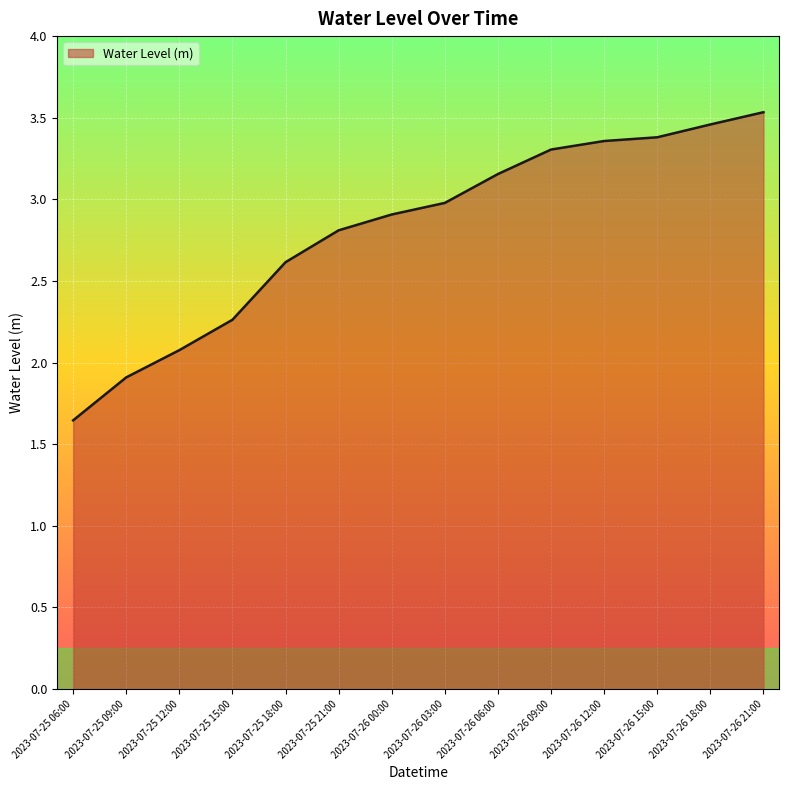

The value at 2023-07-25 12:00 is 2.1. True or false?

True